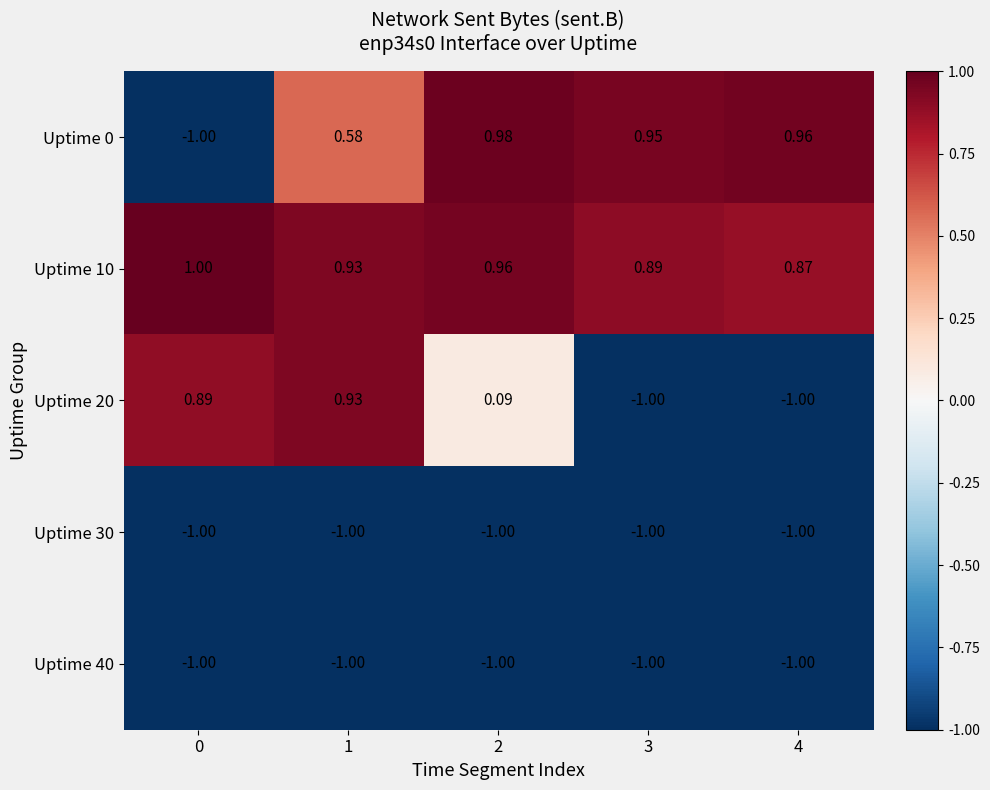

Reading left to right, extract all data points from this chart.

Uptime 0: 0=-1.0	1=0.6	2=1.0	3=0.9	4=1.0
Uptime 10: 0=1.0	1=0.9	2=1.0	3=0.9	4=0.9
Uptime 20: 0=0.9	1=0.9	2=0.1	3=-1.0	4=-1.0
Uptime 30: 0=-1.0	1=-1.0	2=-1.0	3=-1.0	4=-1.0
Uptime 40: 0=-1.0	1=-1.0	2=-1.0	3=-1.0	4=-1.0